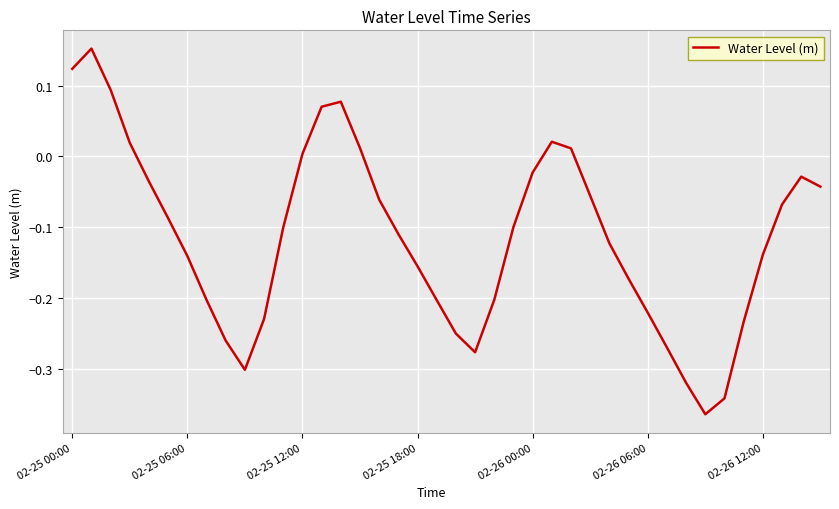

Does the chart have visible grid lines?

Yes